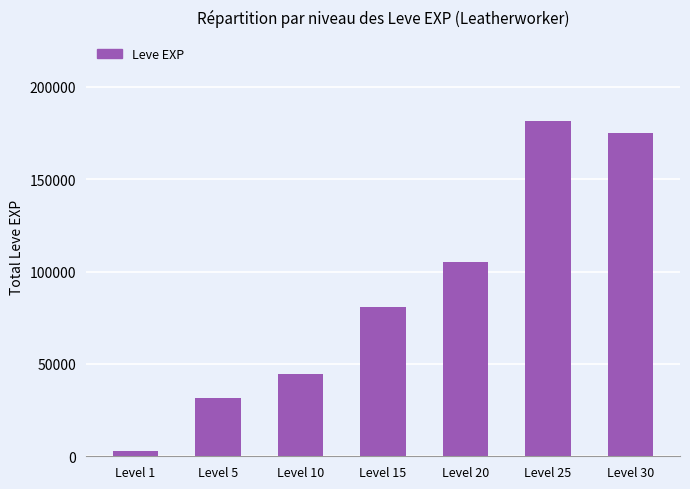

Rank the categories by value from highest to lowest.

Level 25, Level 30, Level 20, Level 15, Level 10, Level 5, Level 1